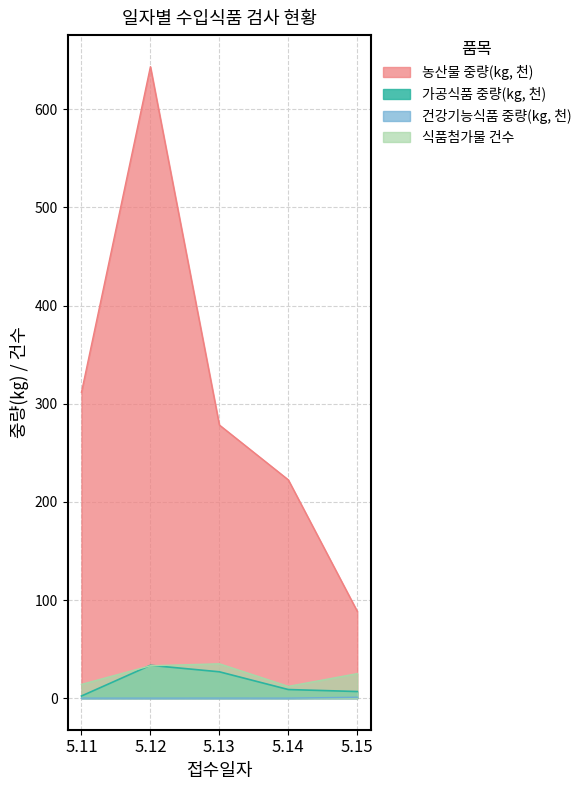

Between which two adjacent categories do 식품첨가물 건수 and 가공식품 중량(kg) first intersect?

5.11 and 5.12